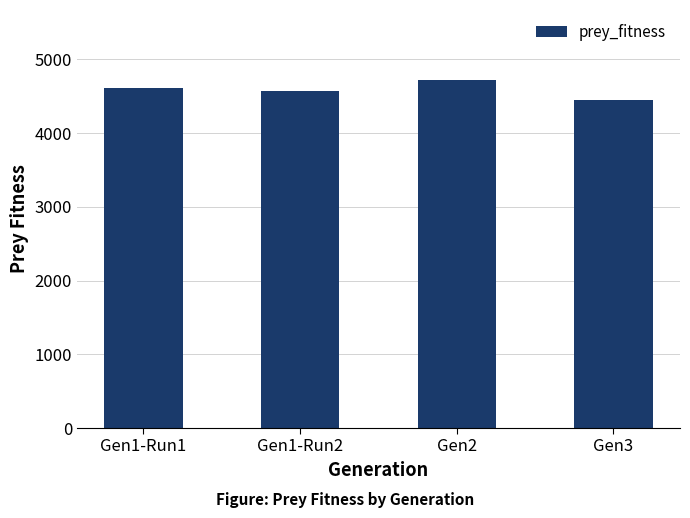

Between Gen3 and Gen1-Run2, which is larger?

Gen1-Run2